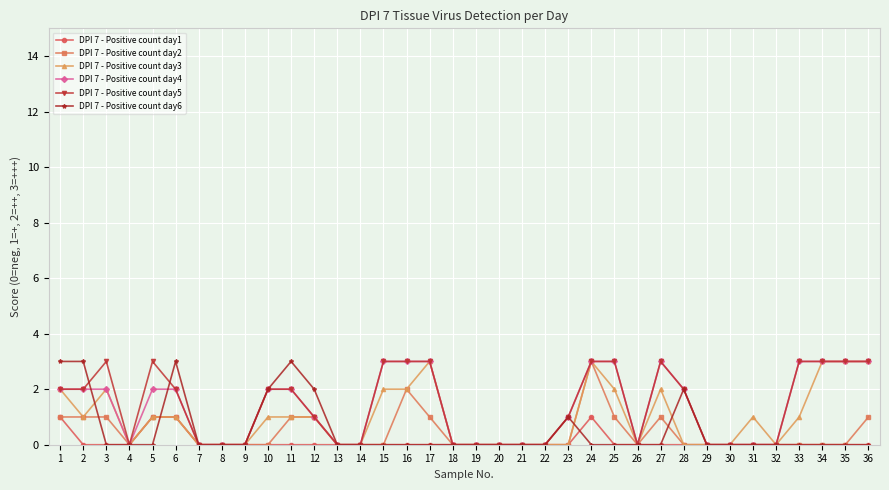

How many distinct data groups are displayed?

6